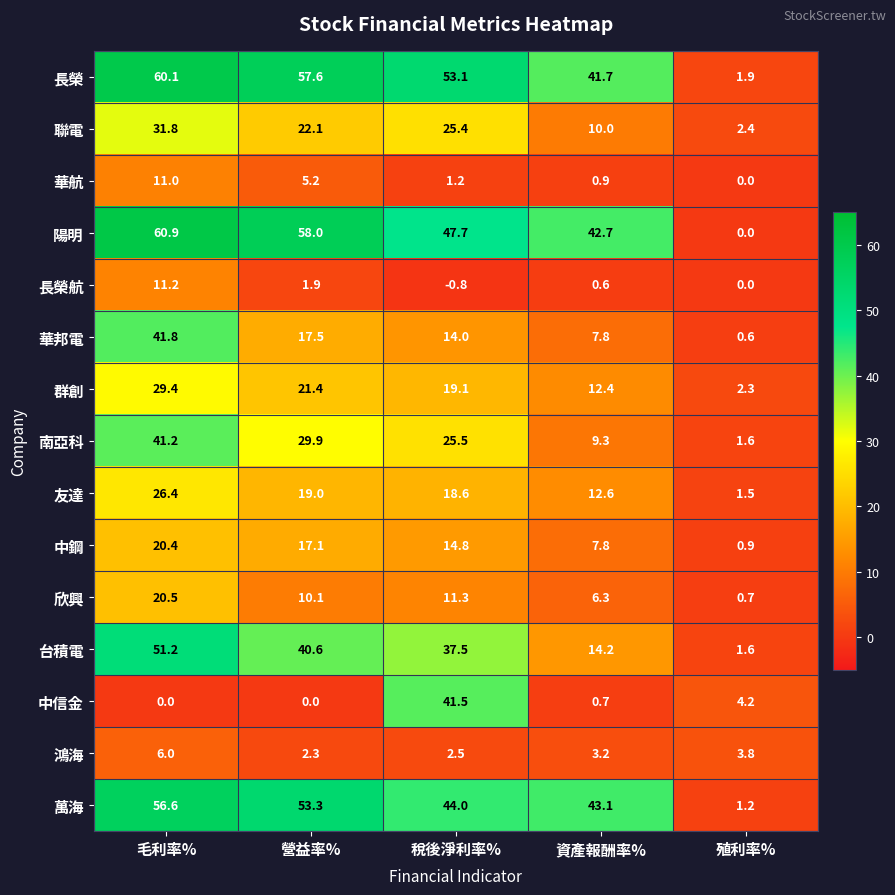

What is the maximum value shown in the chart?

60.9